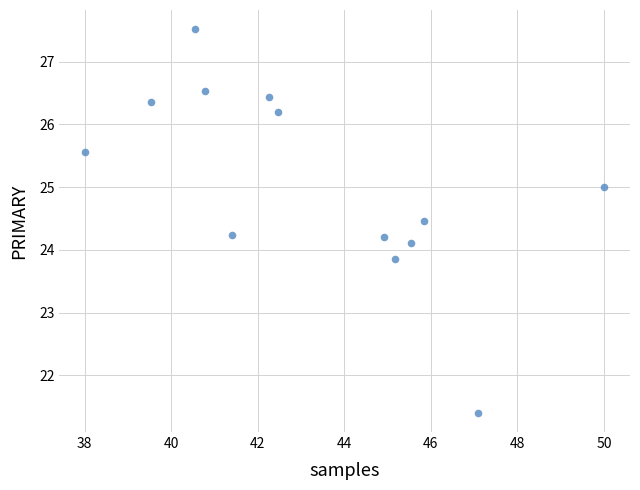

What is the range of X values (max minus min)?

12.0